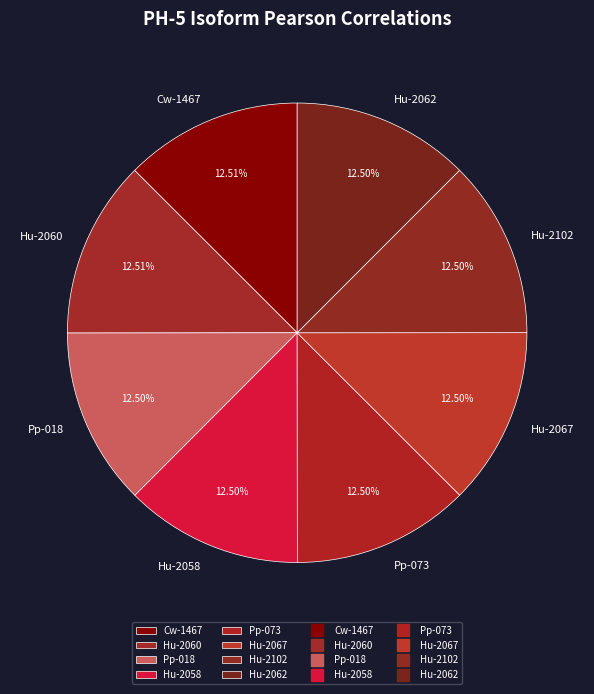

Is there a majority slice in this chart?

No